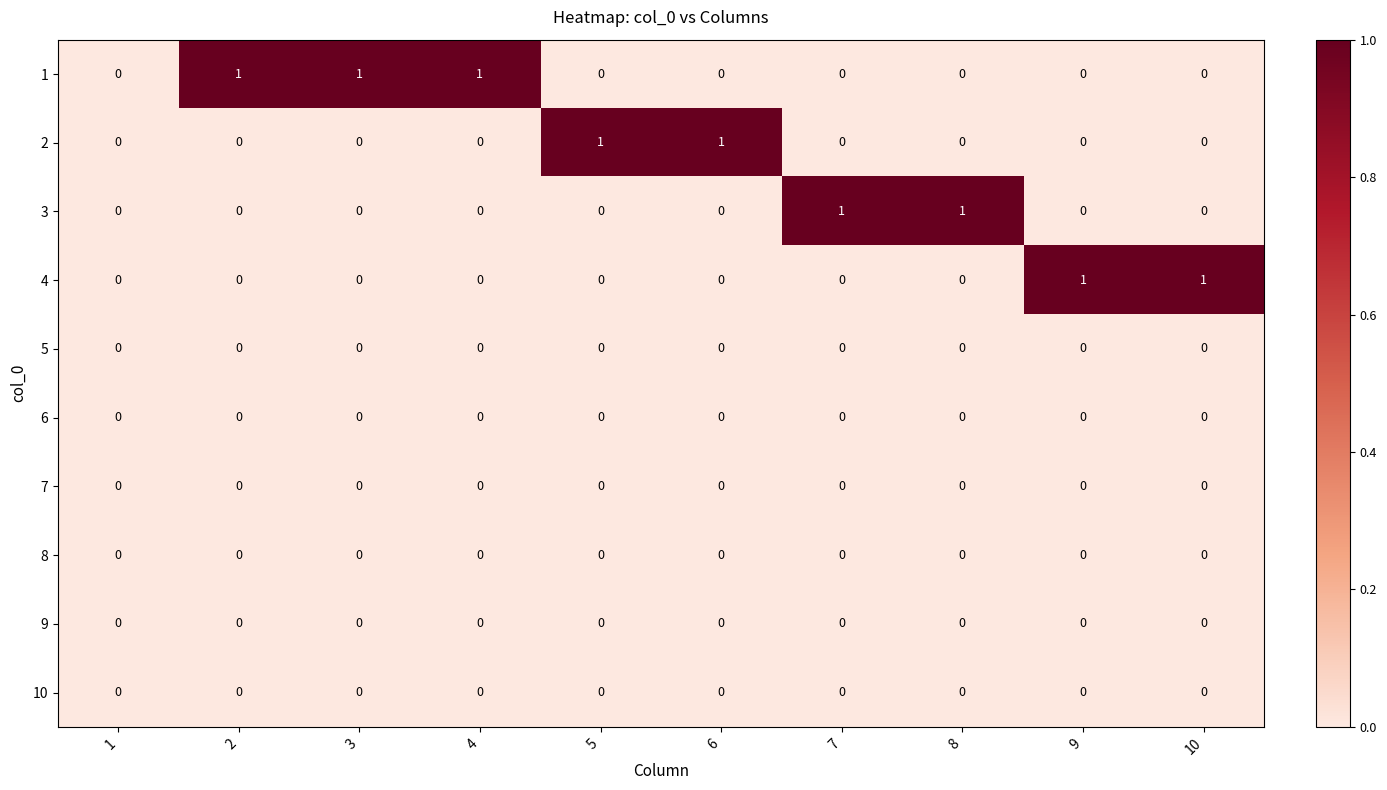

Which series changed the most between 1 and 7?

3